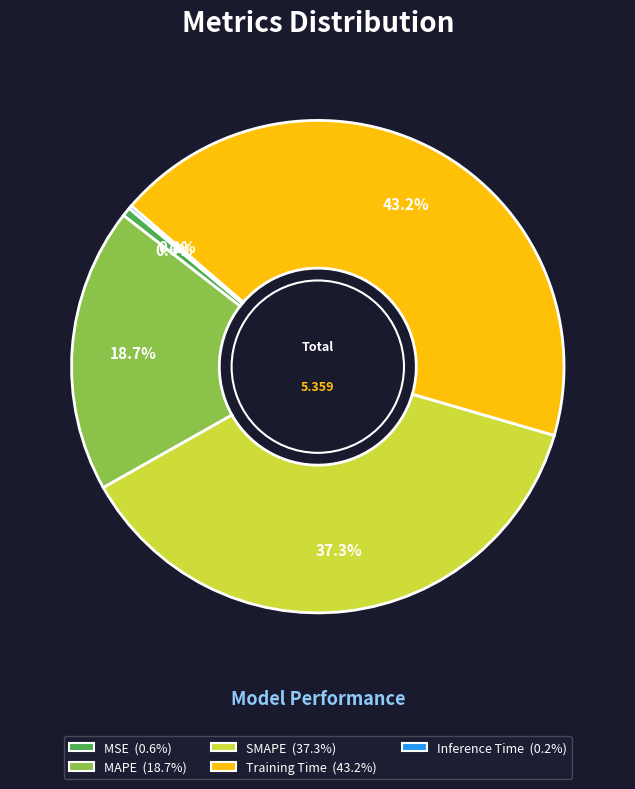

What is the largest slice in the pie chart?

Training Time